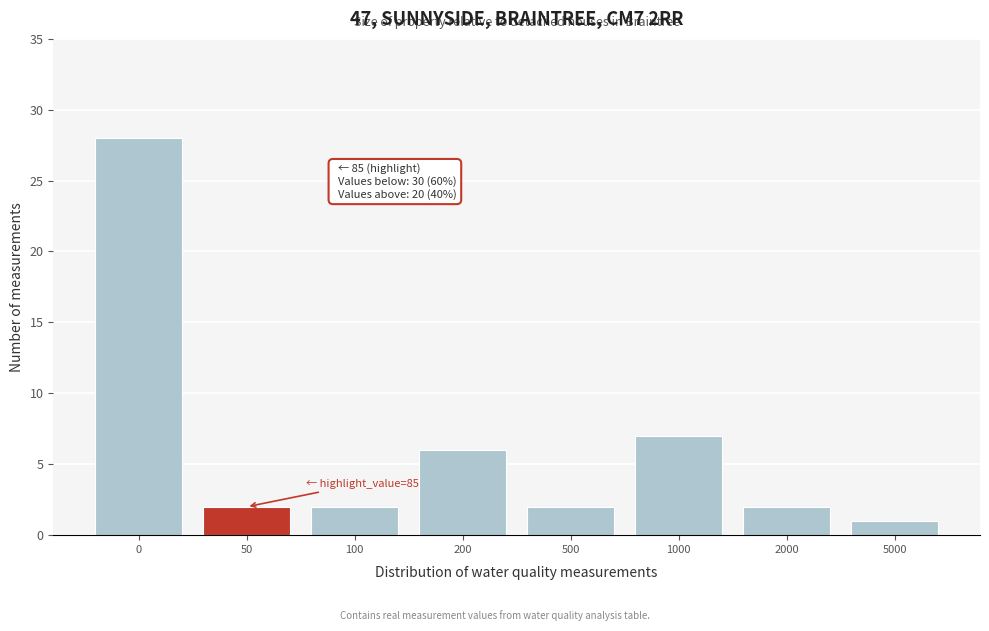

Reading right to left, what are all the values shown in this chart?

1	2	7	2	6	2	2	28